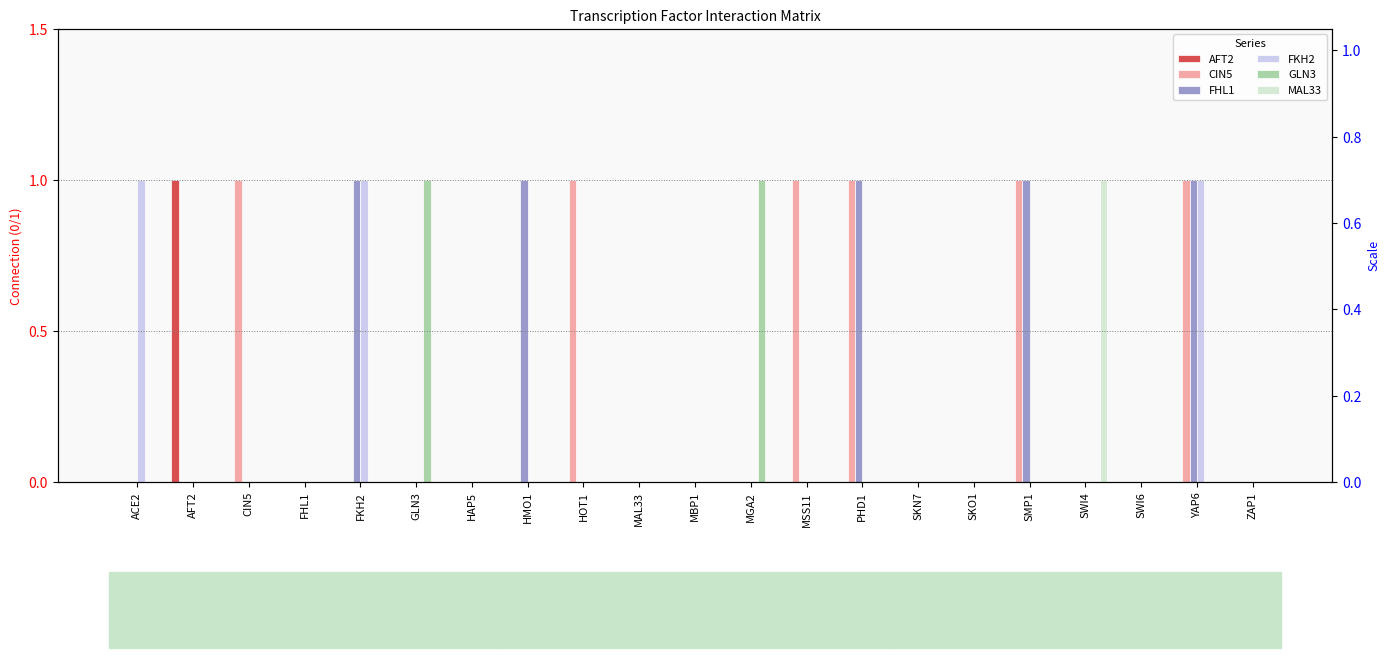

How many AFT2 values are between 0 and 1?

21